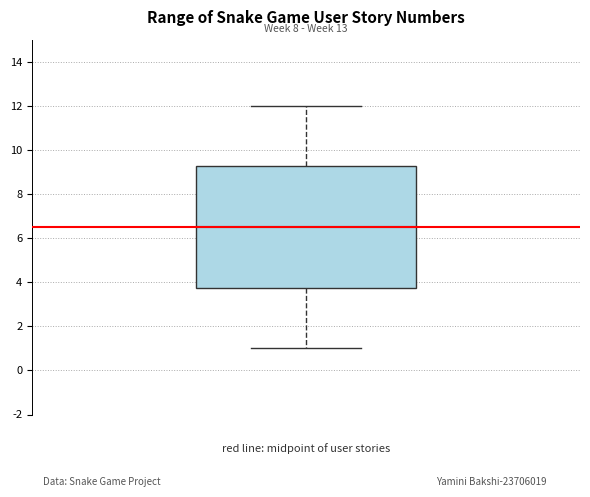

Read this box plot against the y-axis: the position of the median line, the range covered by the box, and the ends of both whiskers. The values are not printed on the chart, so give them approximately, as read against the axis.

median 6.6, box 3.8 to 9.2, whiskers 1.0 to 12.0